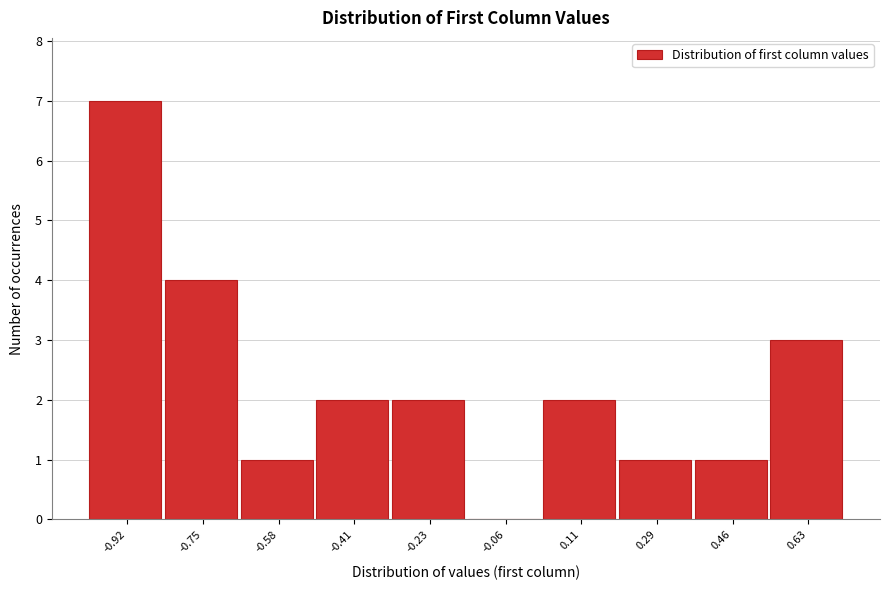

What is the height of the bar covering -0.66 to -0.50 on the x-axis? Neither the bar edges nor the heights are printed on the chart, so give them approximately, as read against the axes.

1